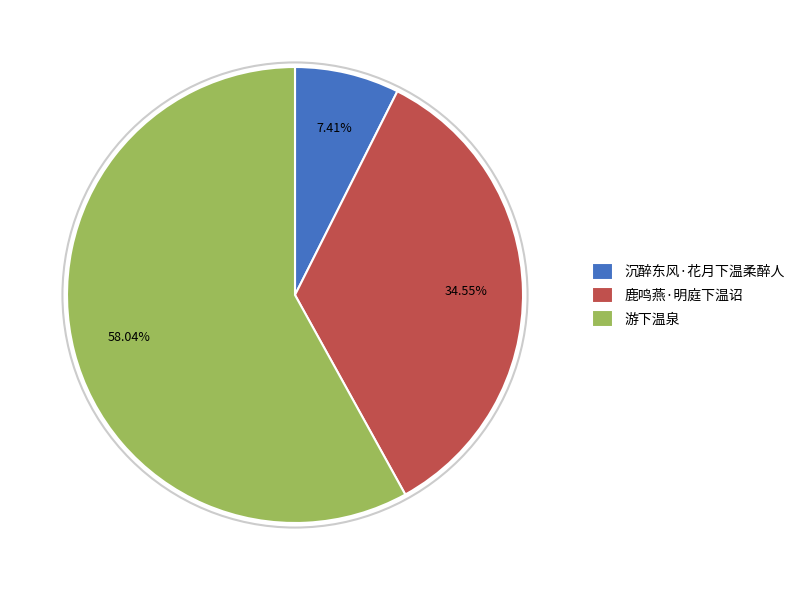

Rank the categories by value from lowest to highest.

沉醉东风·花月下温柔醉人, 鹿鸣燕·明庭下温诏, 游下温泉